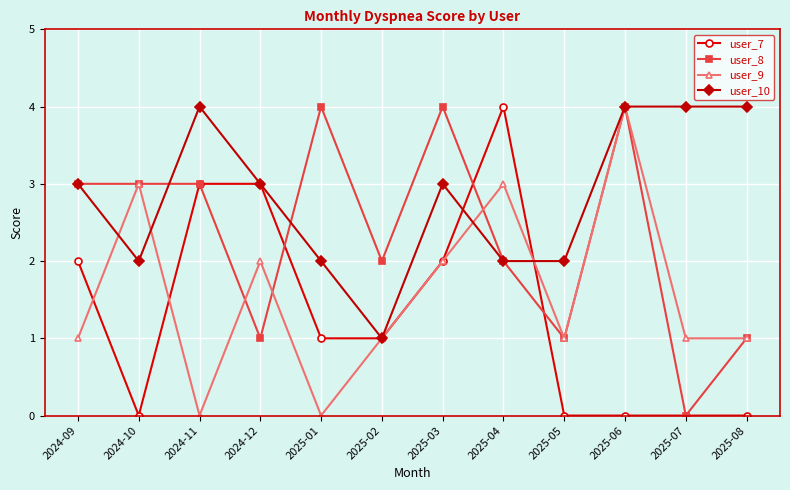

What is the label of the 3rd point from the right?

2025-06